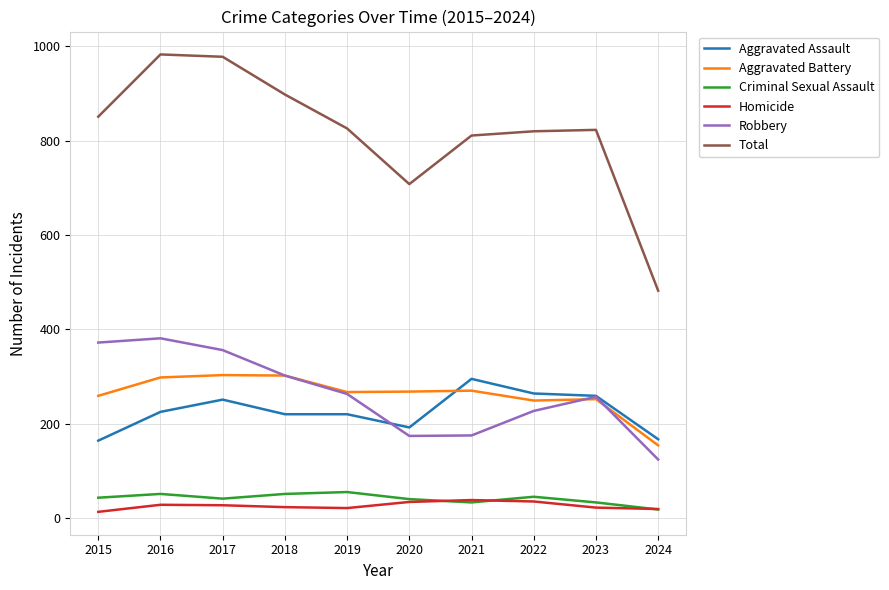

True or false: Robbery and Aggravated Battery intersect in this chart.

True